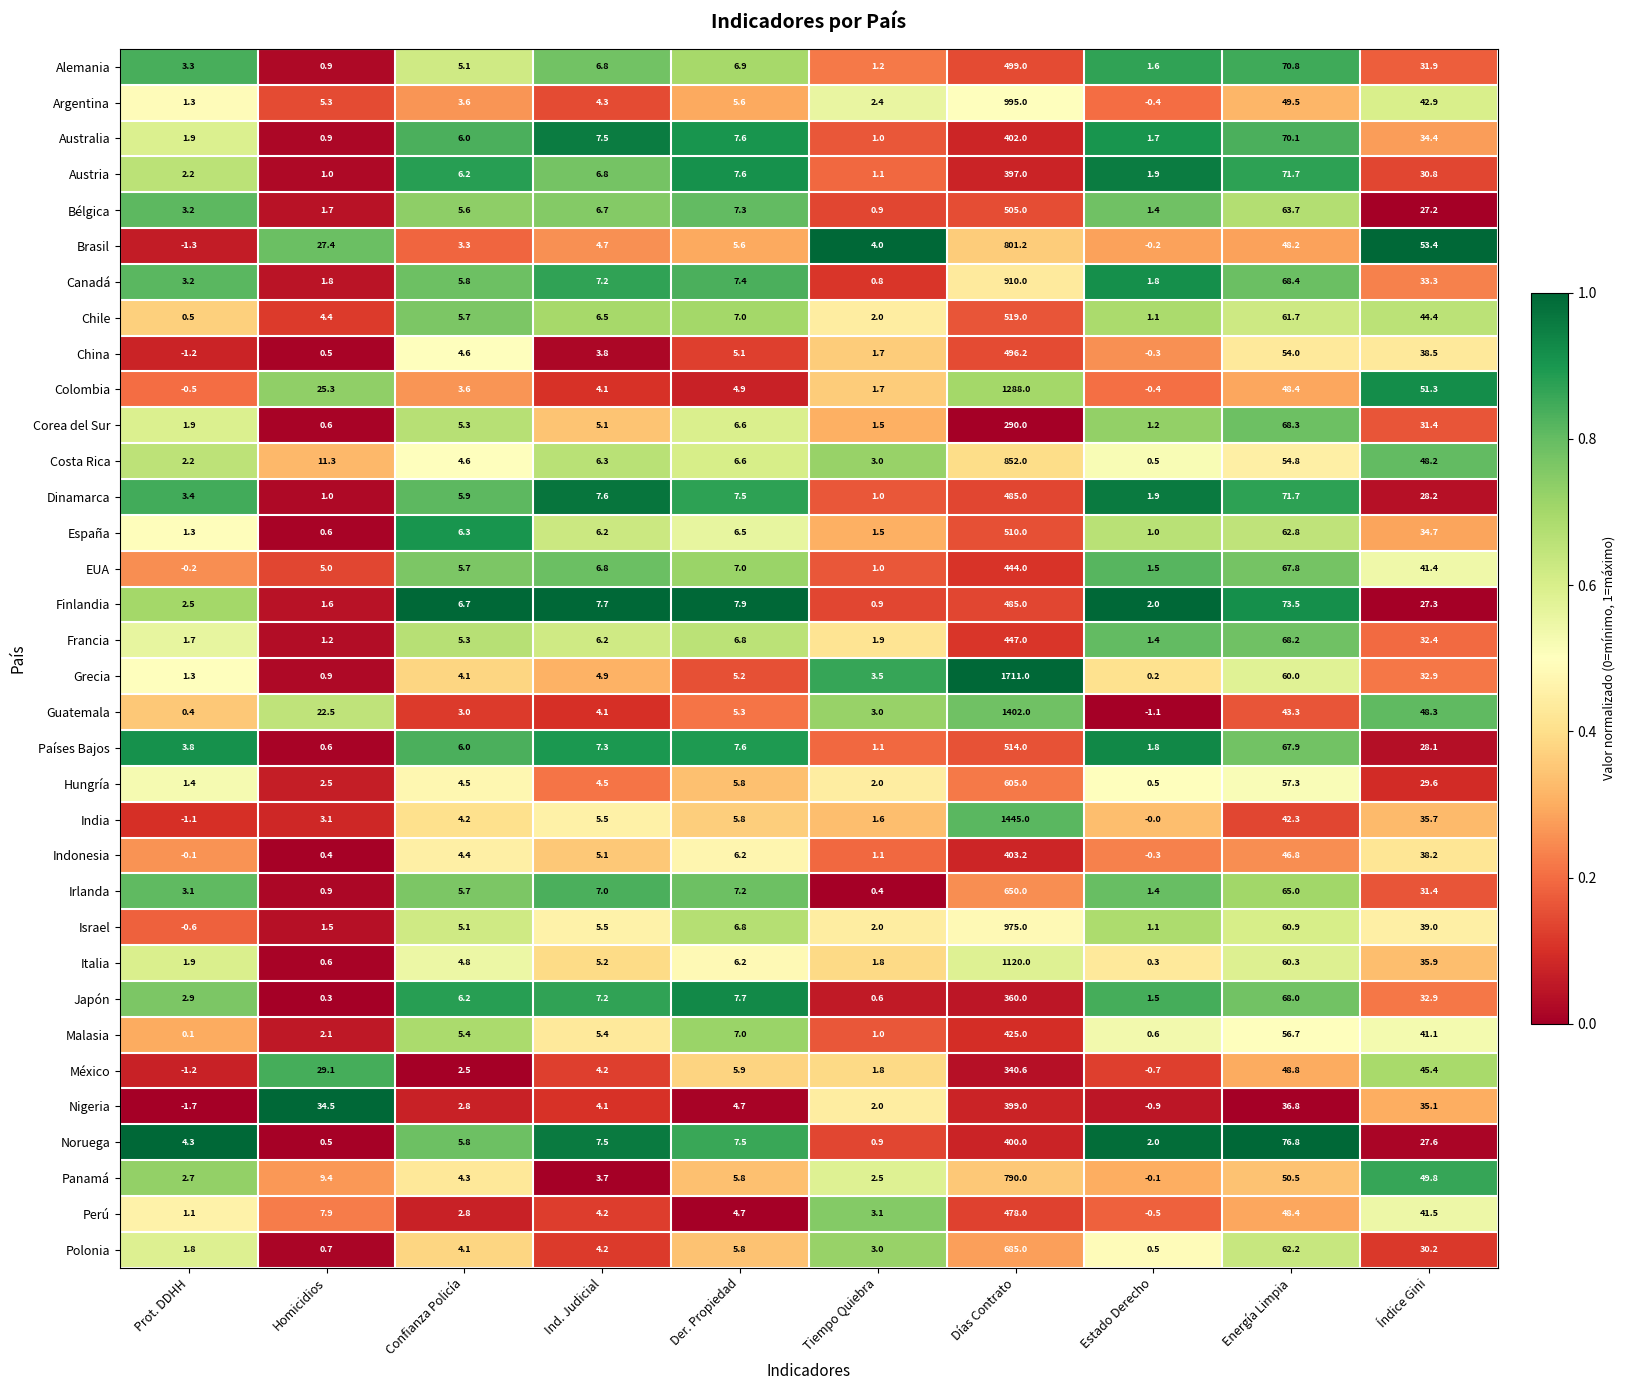

List the labels in order of Países Bajos value, largest first.

Días Contrato, Energía Limpia, Índice Gini, Der. Propiedad, Ind. Judicial, Confianza Policía, Prot. DDHH, Estado Derecho, Tiempo Quiebra, Homicidios